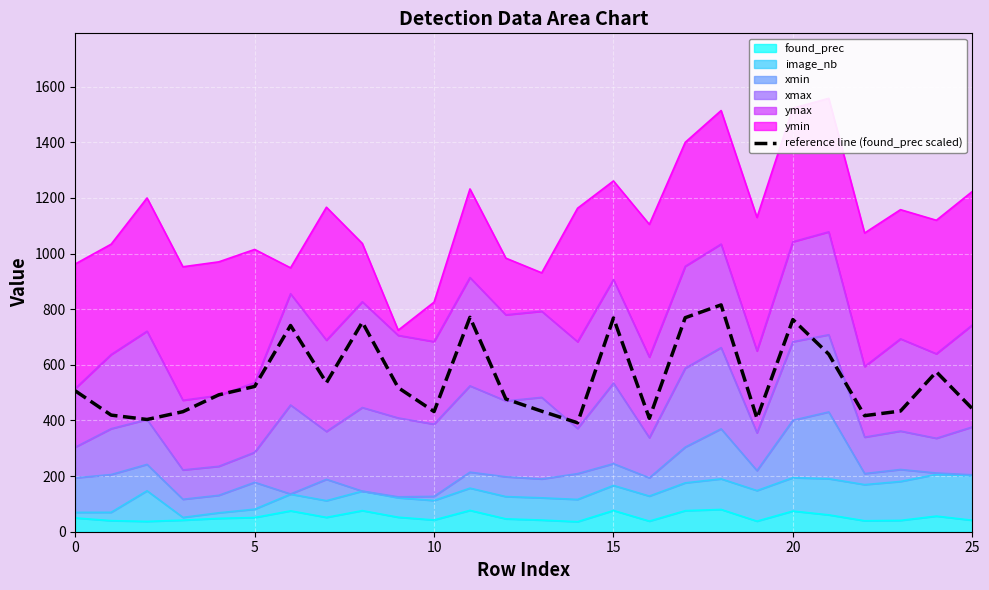

What is the label of the 4th point from the right?

22